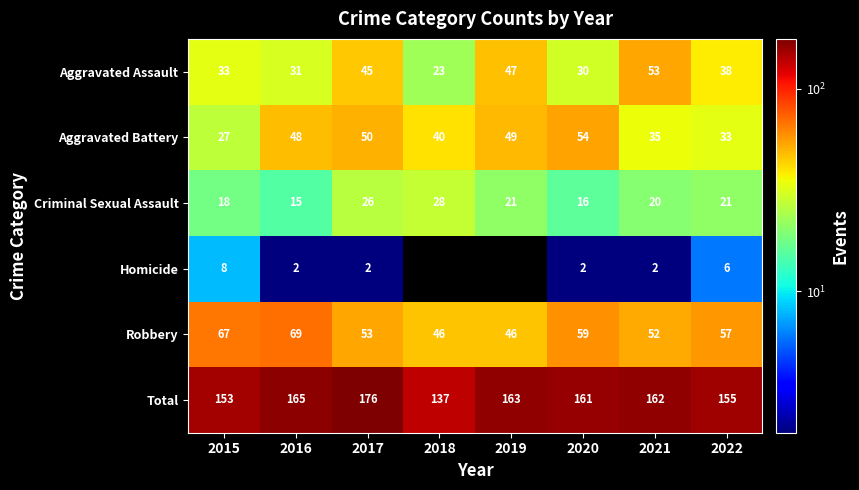

The value of Total at 2018 is 137. True or false?

True